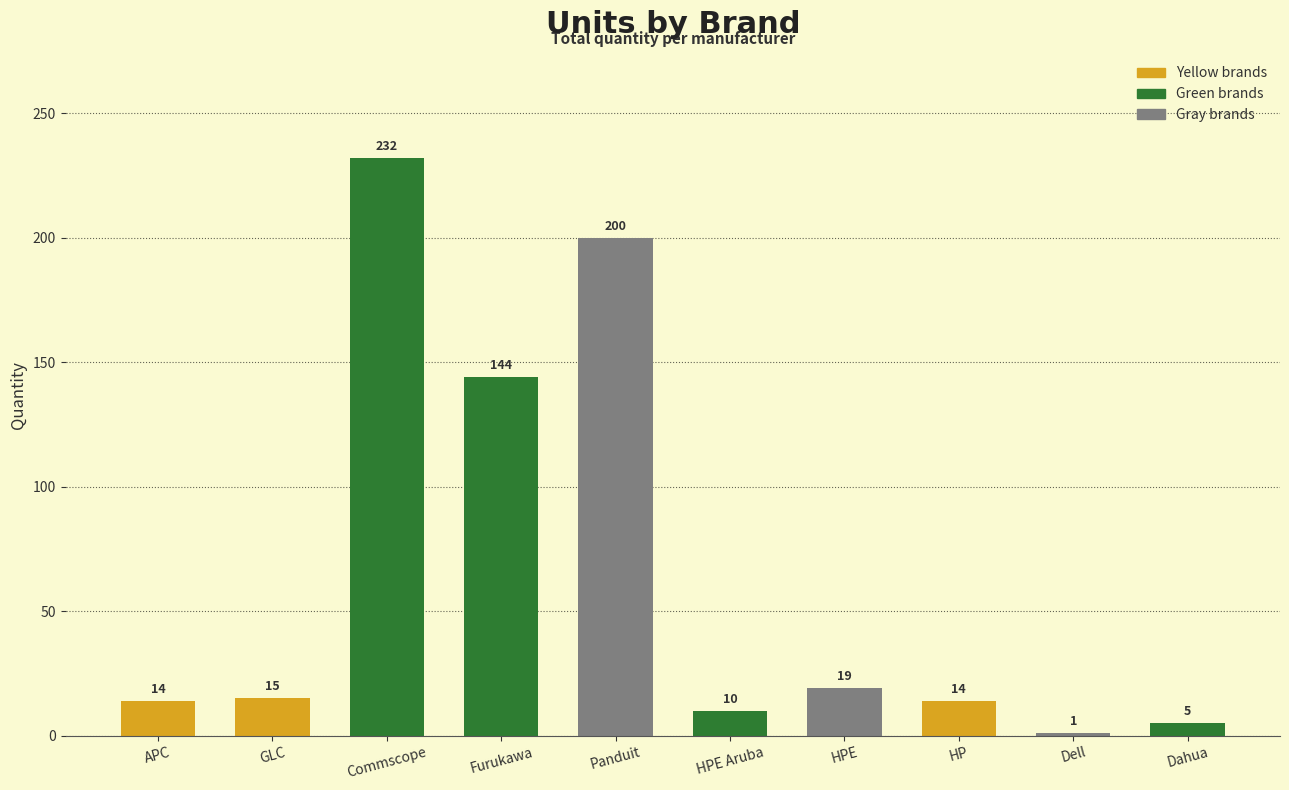

What is the difference between the second highest and minimum values?

199